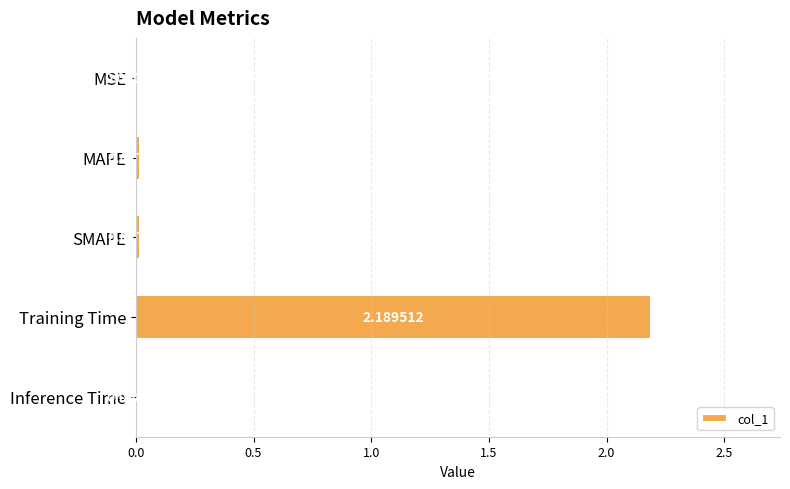

What is the sum of the values at Training Time and Inference Time?

2.2